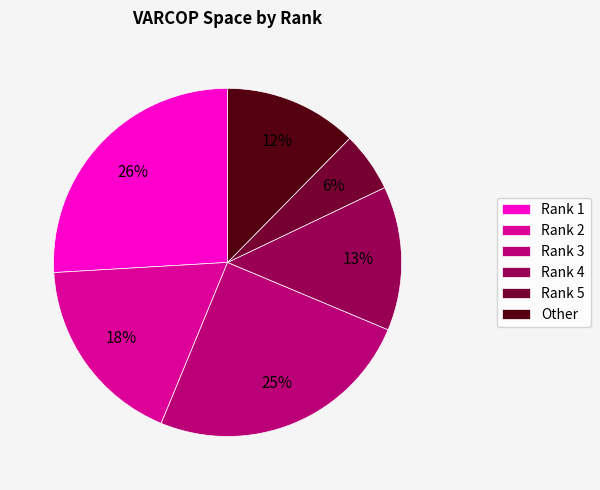

Is the sum of Other and Rank 3 greater than half?

No